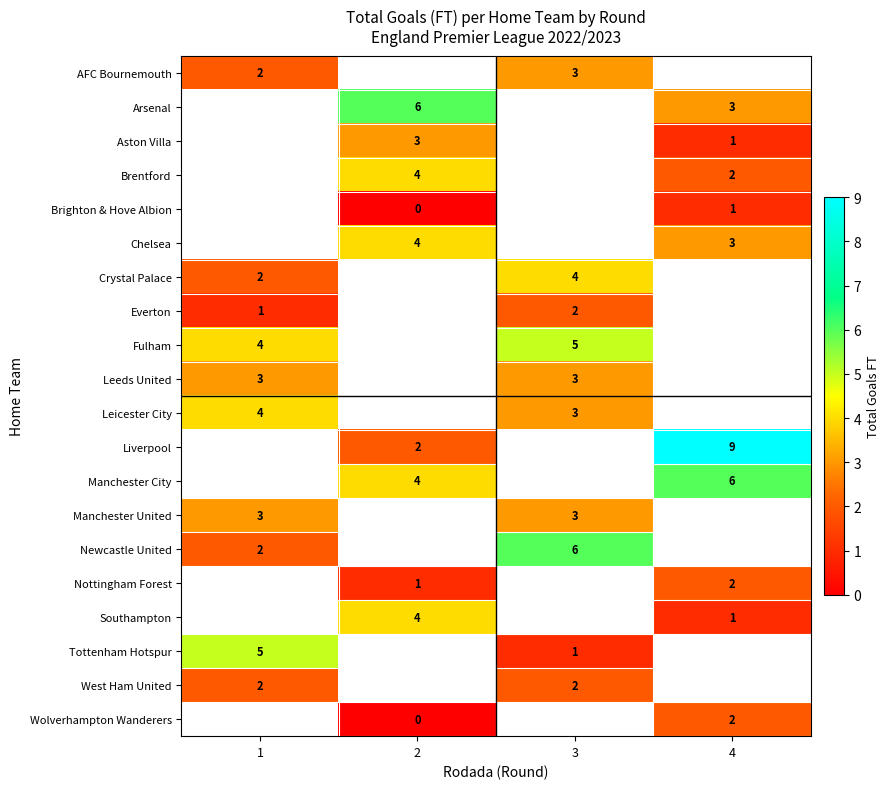

Count the number of data series in this chart.

20